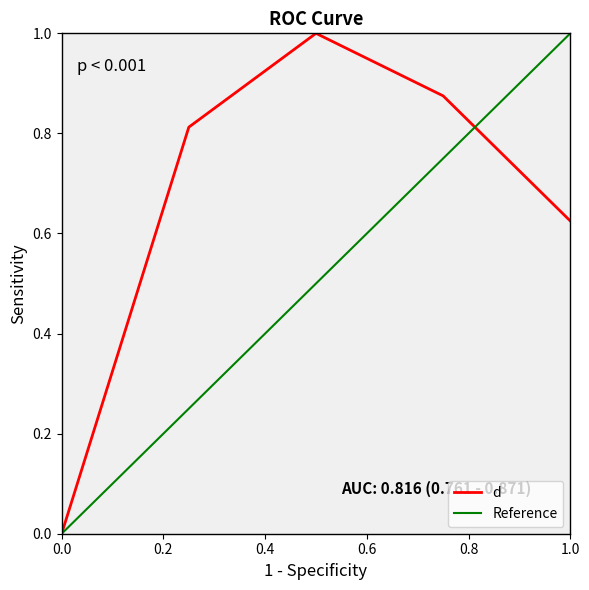

True or false: the data has more than 1 interior local peaks.

False